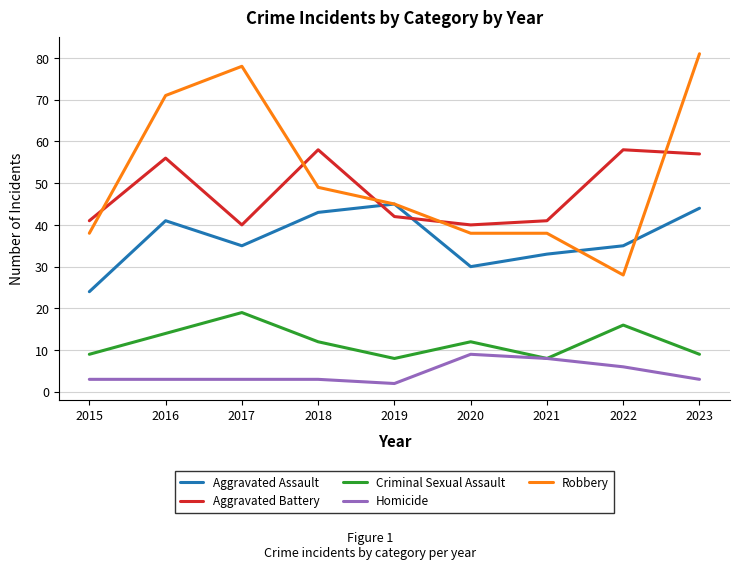

In Aggravated Battery, how many points are lower than both neighbors (excluding endpoints)?

2